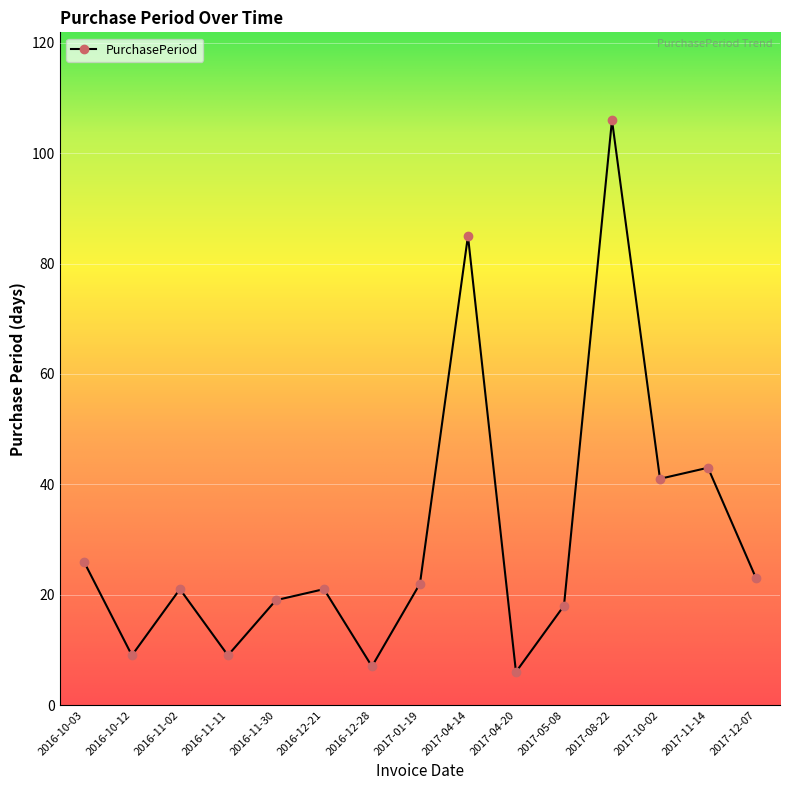

Approximately how many times larger is the value at 2016-11-30 compared to 2016-12-21?

0.9